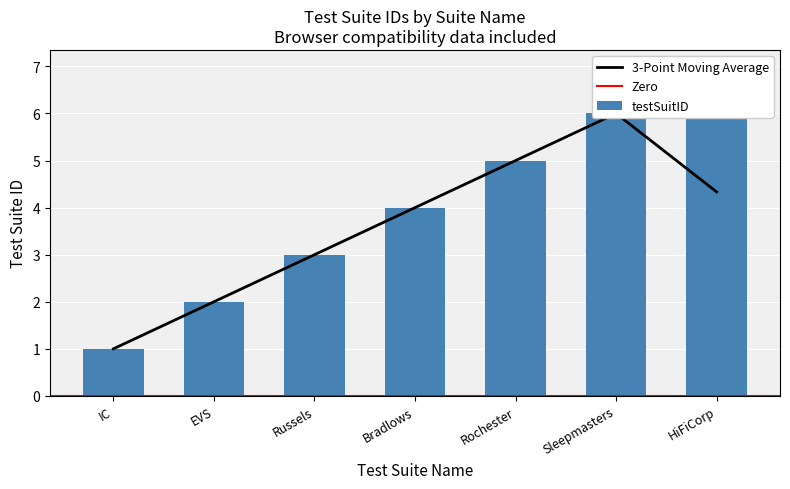

Approximately how many times larger is the value at HiFiCorp compared to Bradlows?

1.8